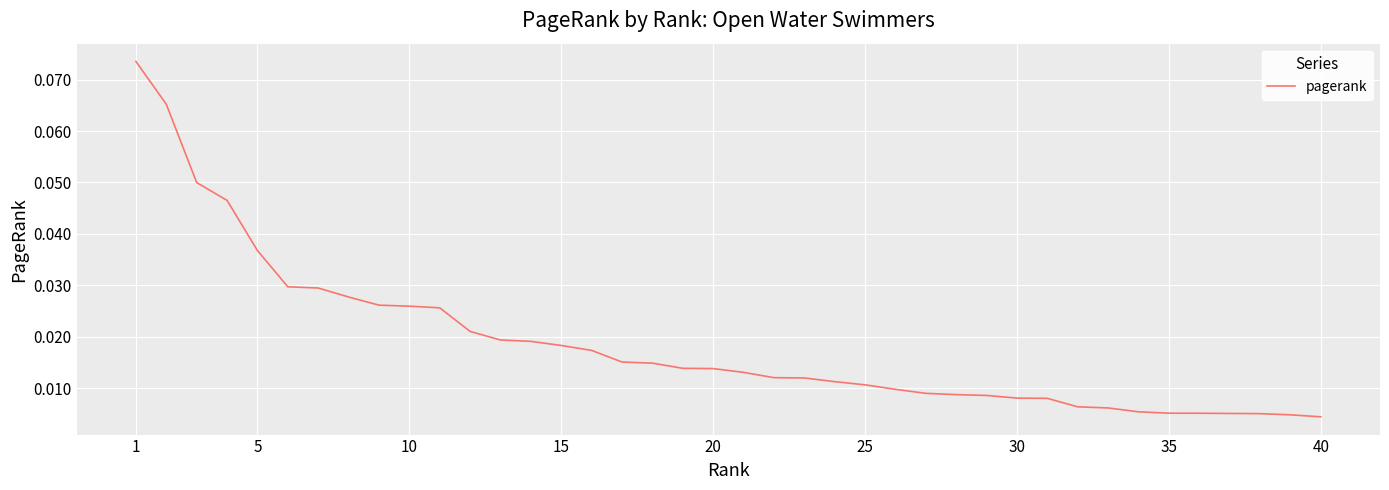

How many lines are shown in the chart?

1